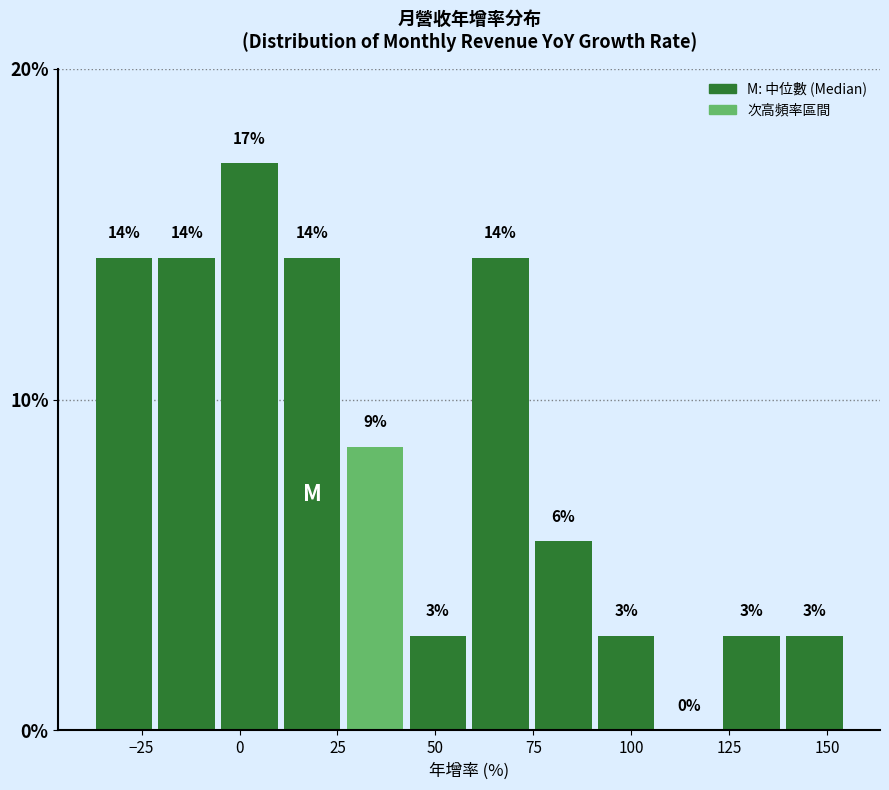

Read against the x-axis, roughly where is the centre of the tallest bar?

5